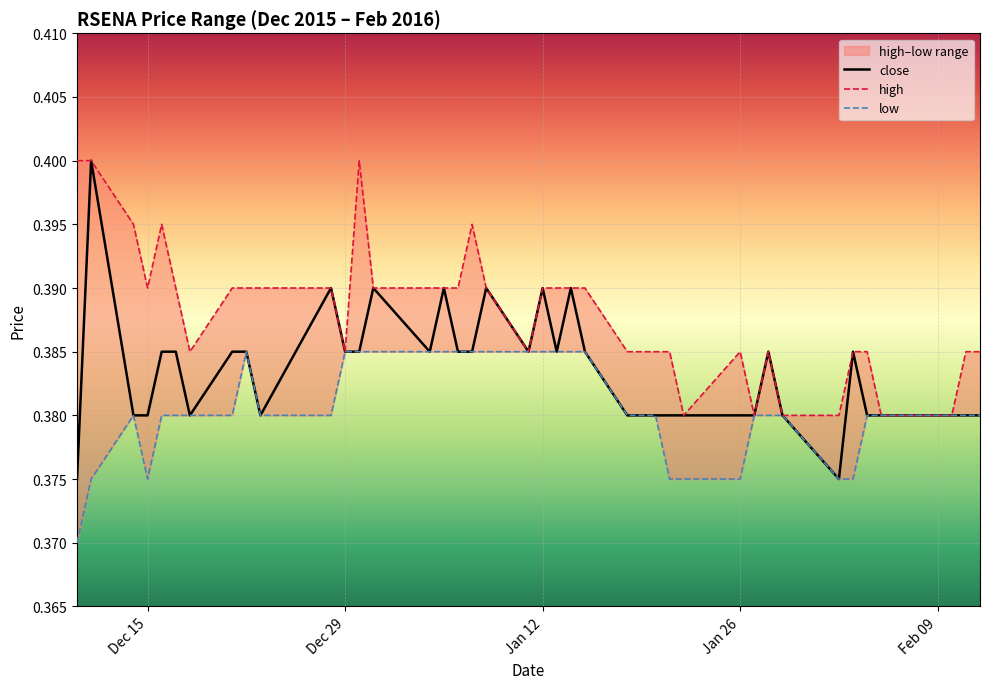

Reading right to left, extract all data points from this chart.

close: 0.4	0.4	0.4	0.4	0.4	0.4	0.4	0.4	0.4	0.4	0.4	0.4	0.4	0.4	0.4	0.4	0.4	0.4	0.4	0.4	0.4	0.4	0.4	0.4	0.4	0.4	0.4	0.4	0.4	0.4	0.4	0.4	0.4	0.4	0.4	0.4	0.4	0.4	0.4	0.4
high: 0.4	0.4	0.4	0.4	0.4	0.4	0.4	0.4	0.4	0.4	0.4	0.4	0.4	0.4	0.4	0.4	0.4	0.4	0.4	0.4	0.4	0.4	0.4	0.4	0.4	0.4	0.4	0.4	0.4	0.4	0.4	0.4	0.4	0.4	0.4	0.4	0.4	0.4	0.4	0.4
low: 0.4	0.4	0.4	0.4	0.4	0.4	0.4	0.4	0.4	0.4	0.4	0.4	0.4	0.4	0.4	0.4	0.4	0.4	0.4	0.4	0.4	0.4	0.4	0.4	0.4	0.4	0.4	0.4	0.4	0.4	0.4	0.4	0.4	0.4	0.4	0.4	0.4	0.4	0.4	0.4